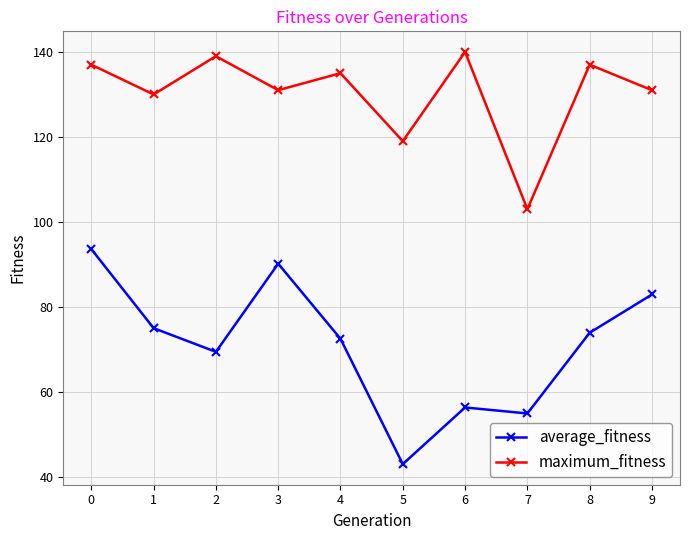

True or false: average_fitness and maximum_fitness intersect in this chart.

False